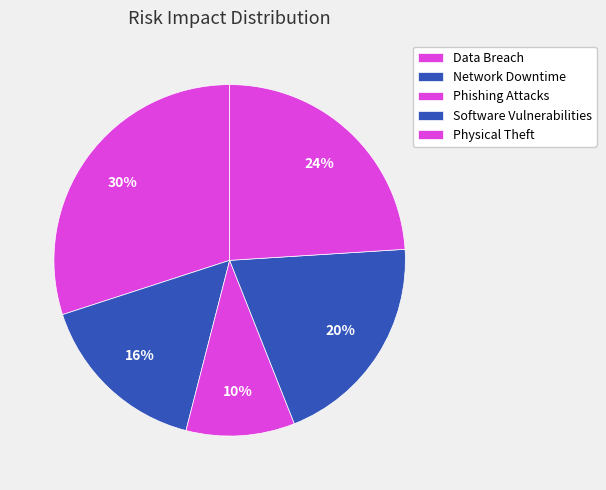

How many segments does this pie chart have?

5